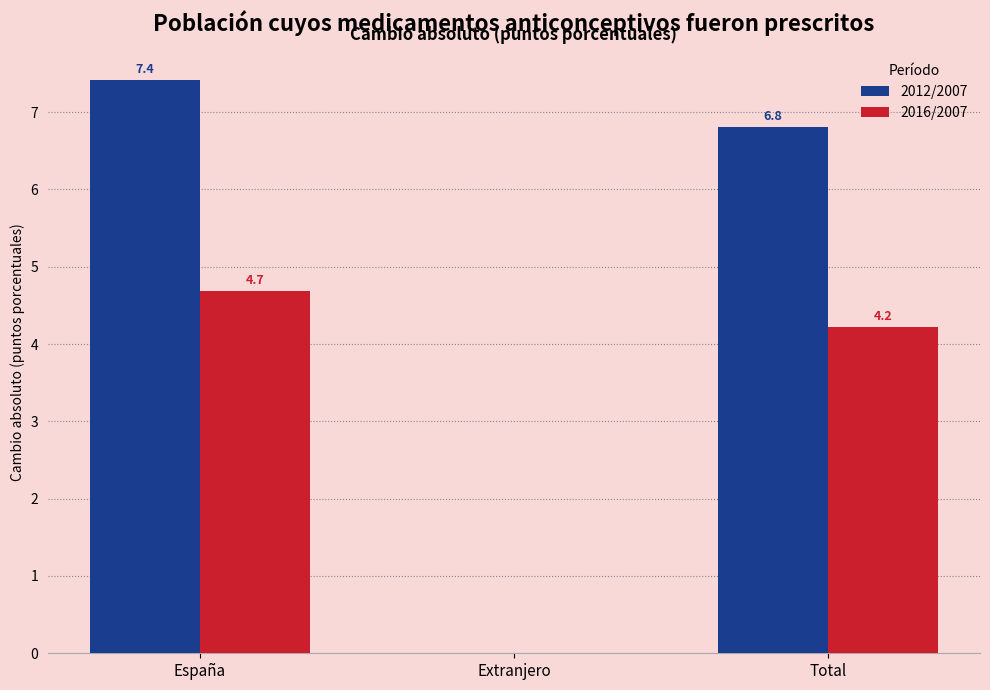

What is the sum of the 2012/2007 values at Extranjero and España?

7.4